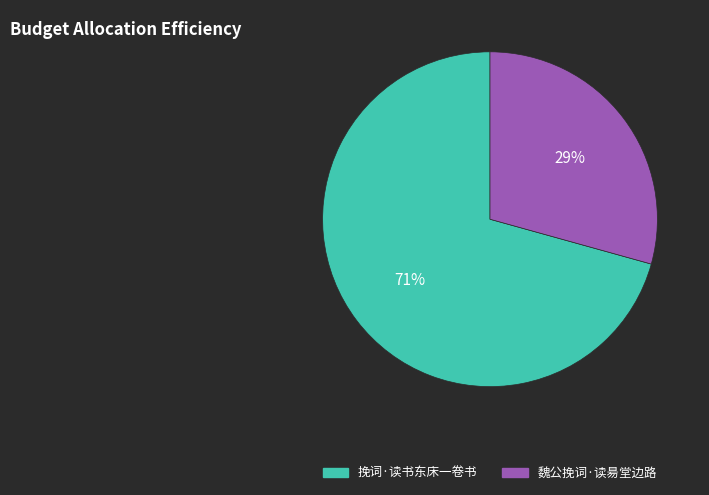

What is the smallest slice in the pie chart?

魏公挽词·读昜堂边路